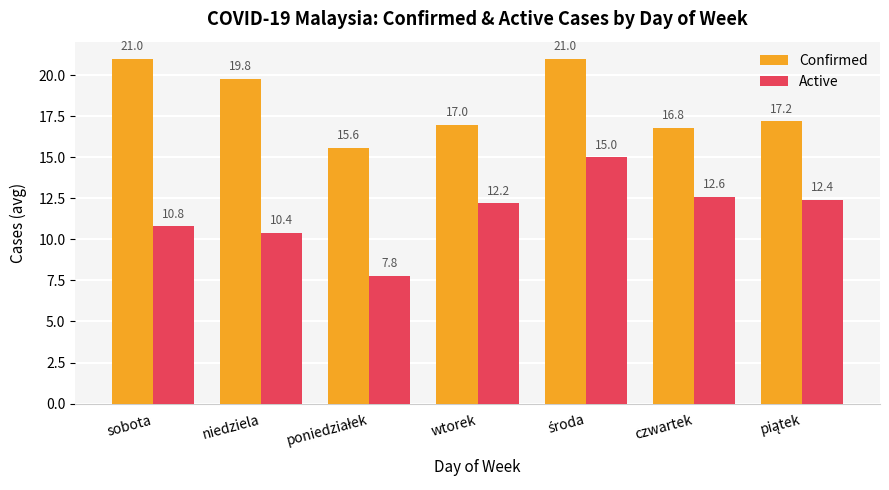

Is it true that Active equals 12.2 at wtorek?

True